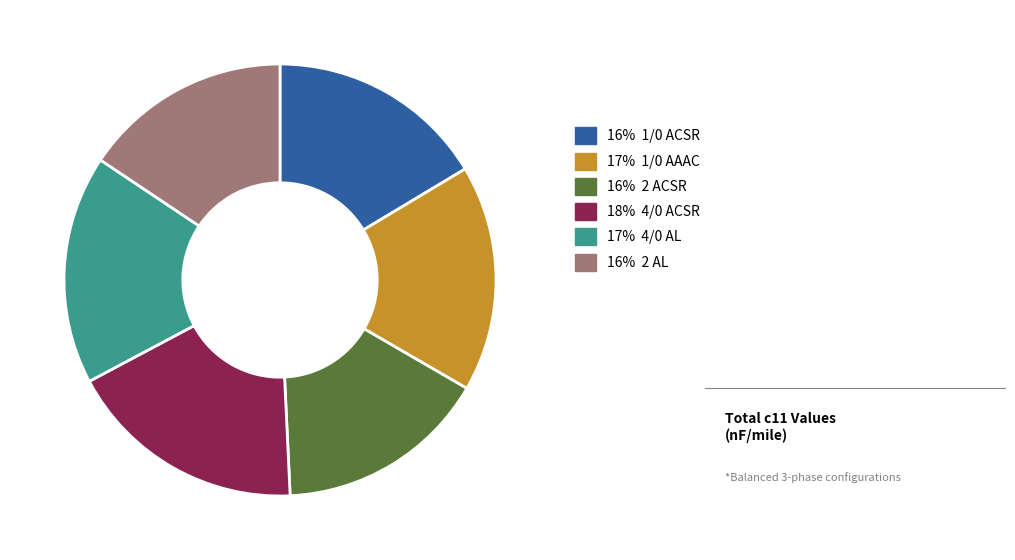

Is there a majority slice in this chart?

No